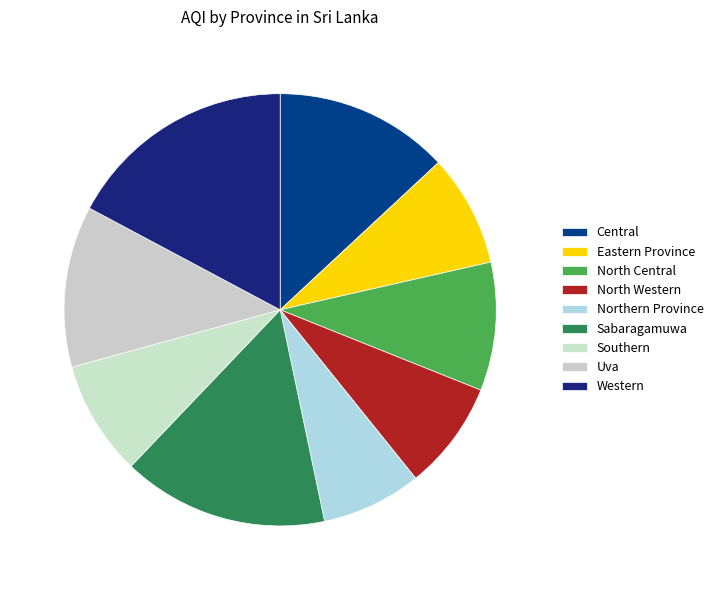

How many segments does this pie chart have?

9